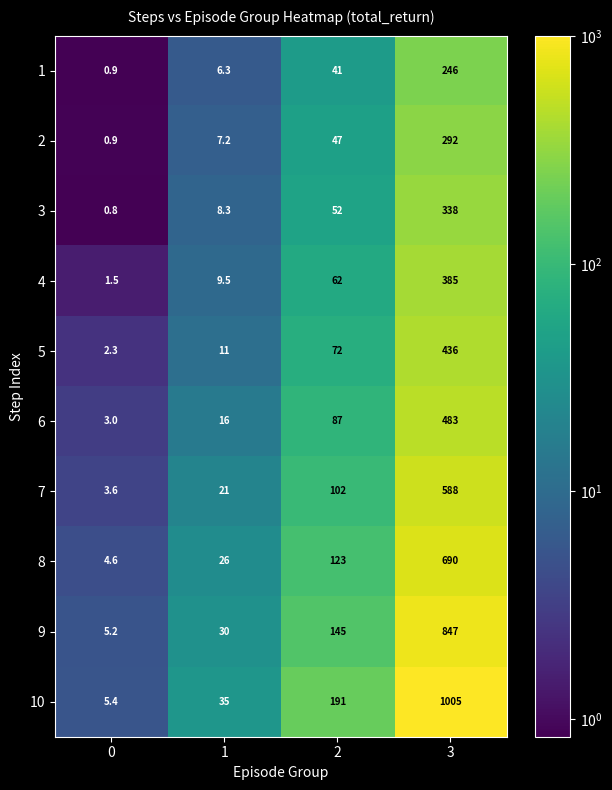

Read the 1 value at 0.

0.9